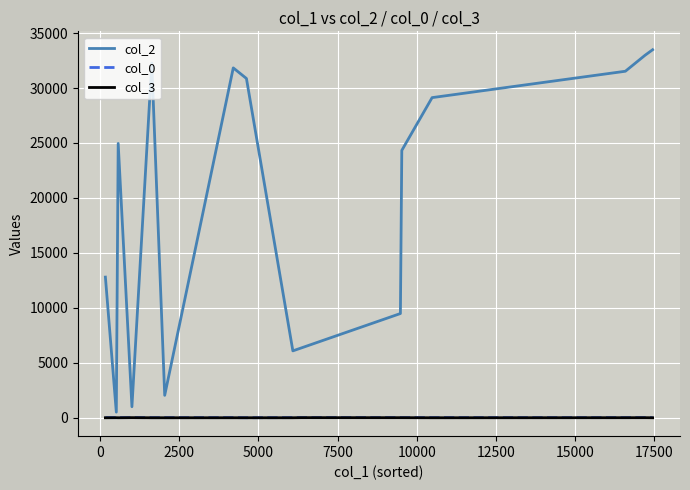

Which series has the widest spread of values?

col_2